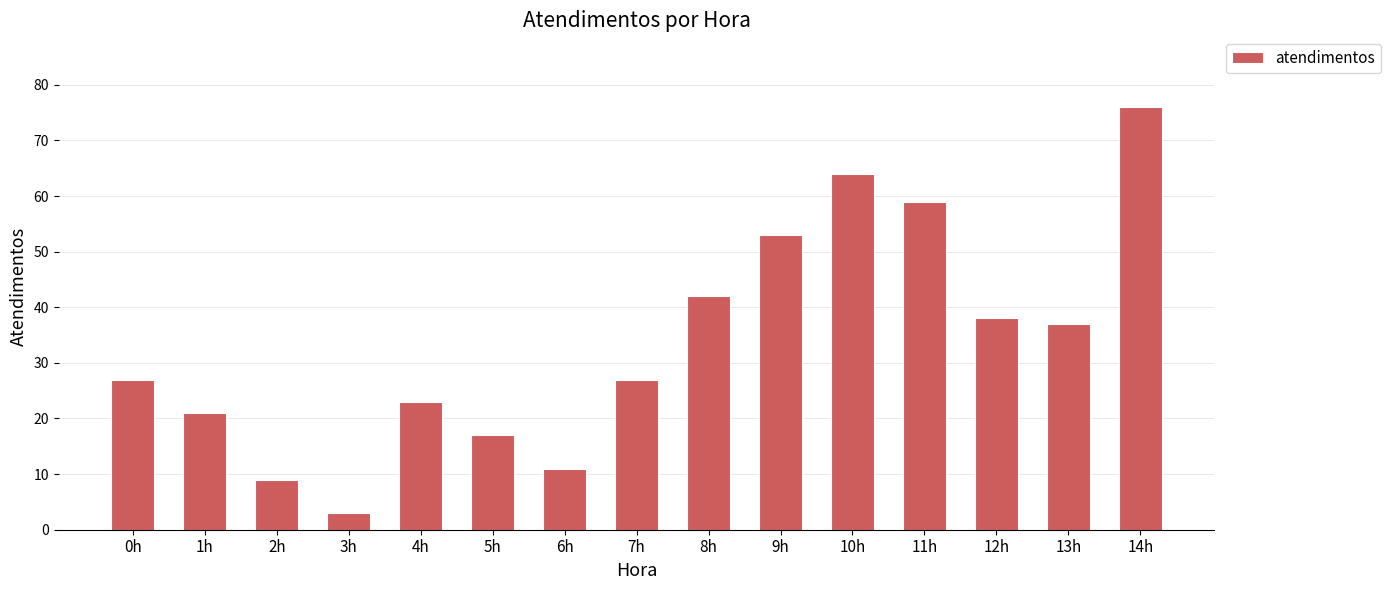

Reading left to right, transcribe all the data shown in this chart.

0h=27	1h=21	2h=9	3h=3	4h=23	5h=17	6h=11	7h=27	8h=42	9h=53	10h=64	11h=59	12h=38	13h=37	14h=76